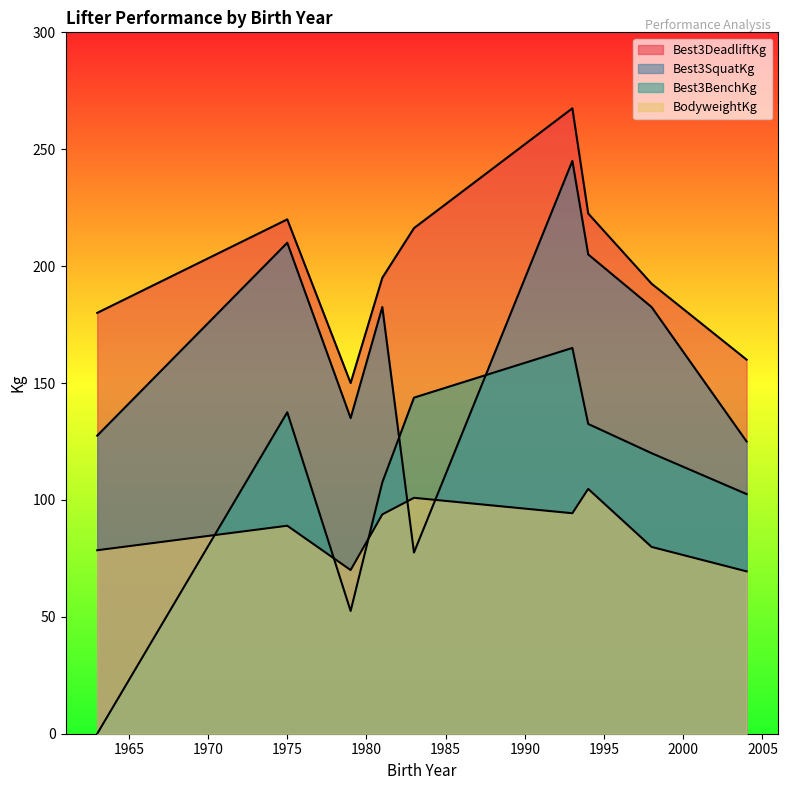

True or false: Best3DeadliftKg and BodyweightKg intersect in this chart.

False